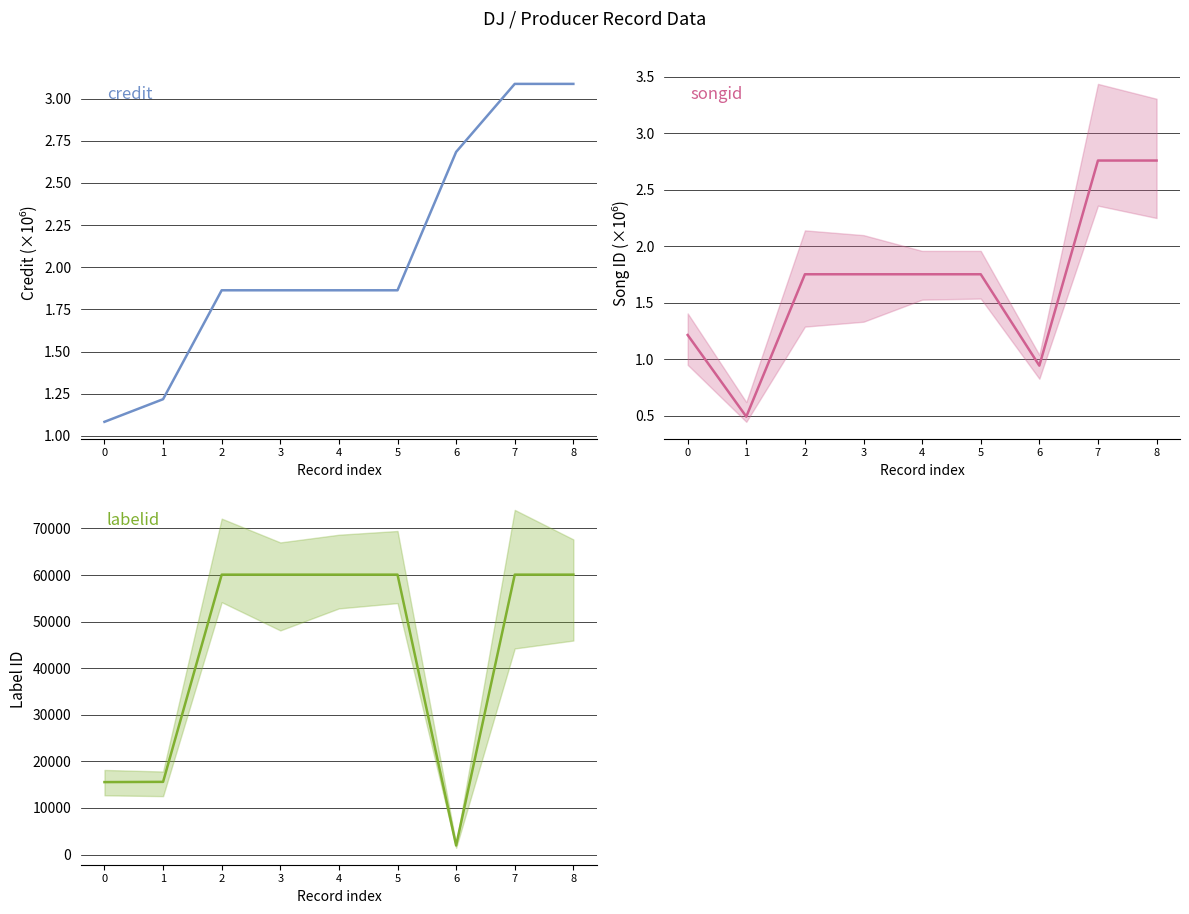

True or false: credit has more than 0 interior local peaks.

False